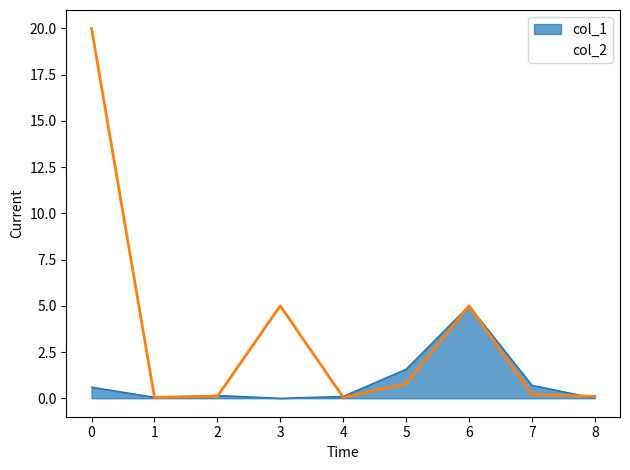

What is the difference between the highest and lowest values at 3?

5.0